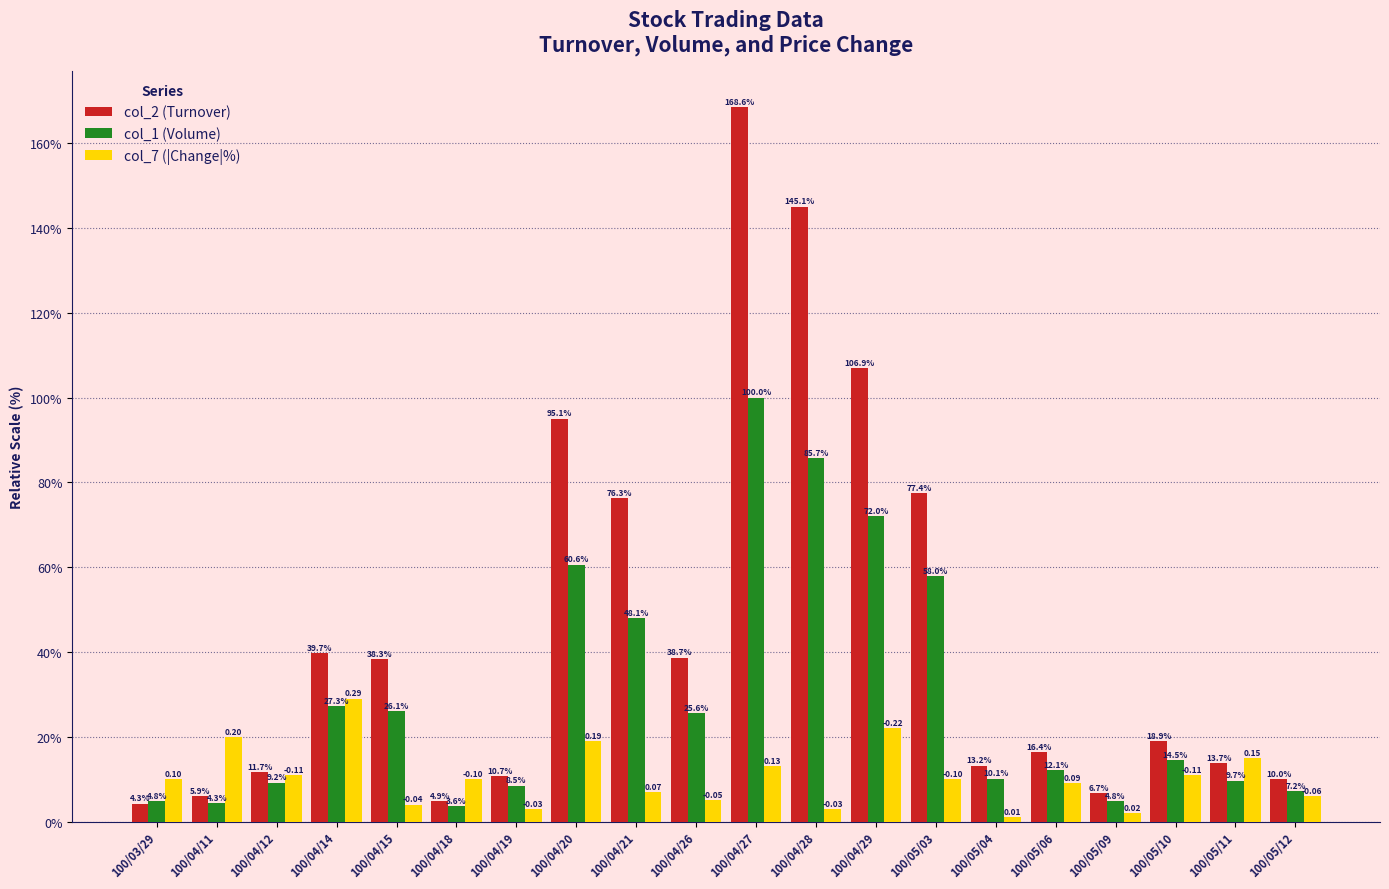

Where is col_7 (|Change|%) nearest to the value 14?

100/04/27